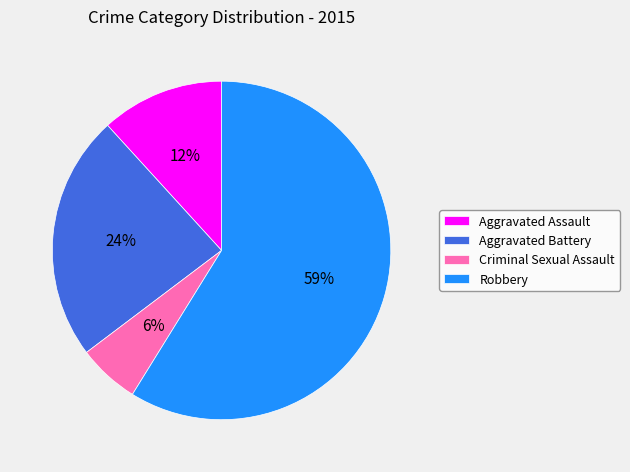

What percentage is the Aggravated Battery slice, to the nearest percent?

24%